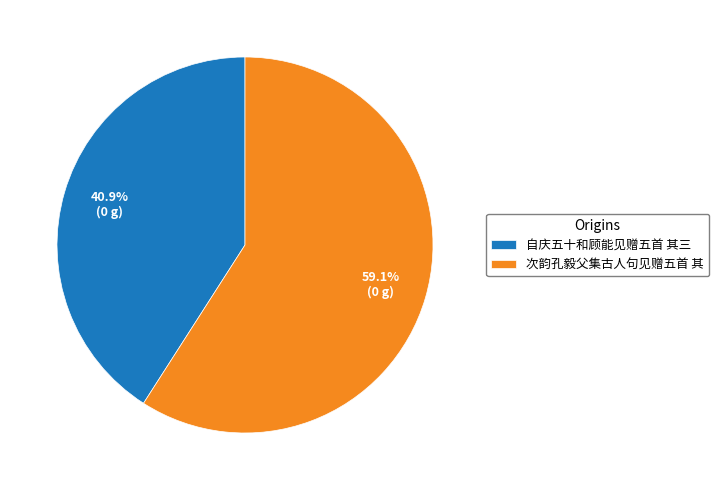

Is there any slice that represents more than half of the pie?

Yes